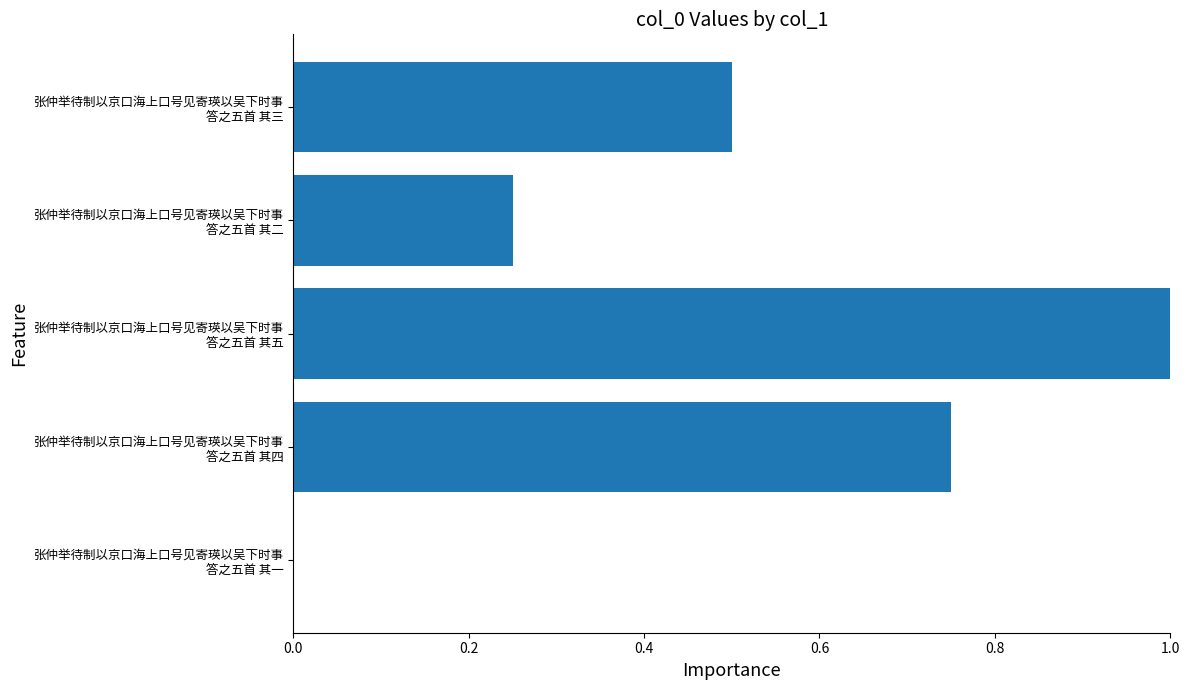

Are the bars horizontal?

Yes